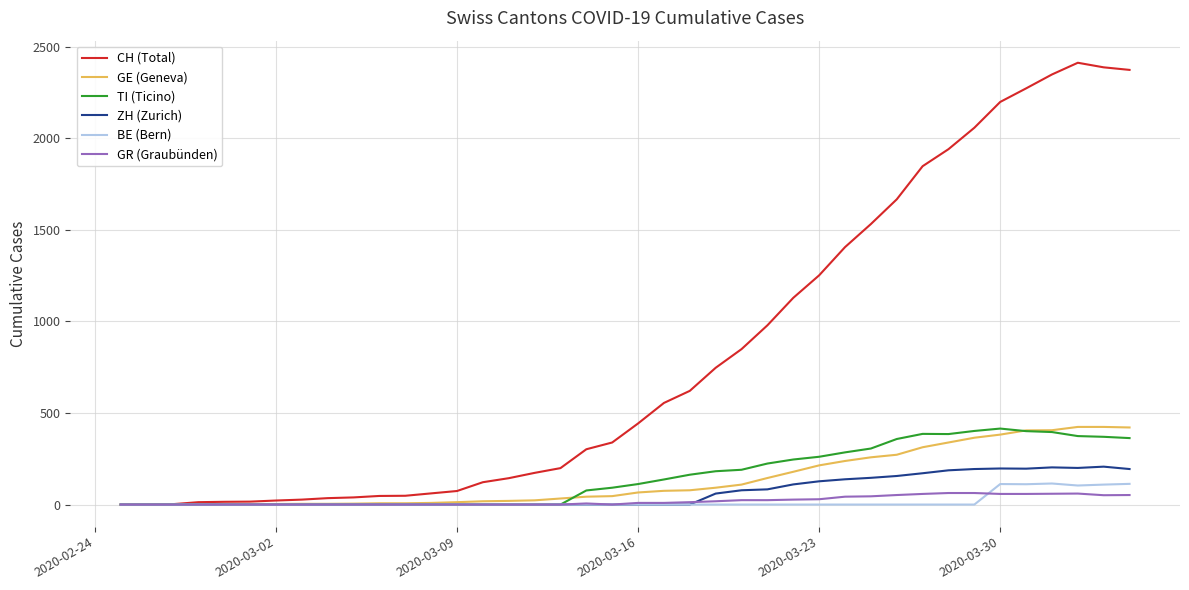

Which series has the largest total across all categories?

CH (Total)